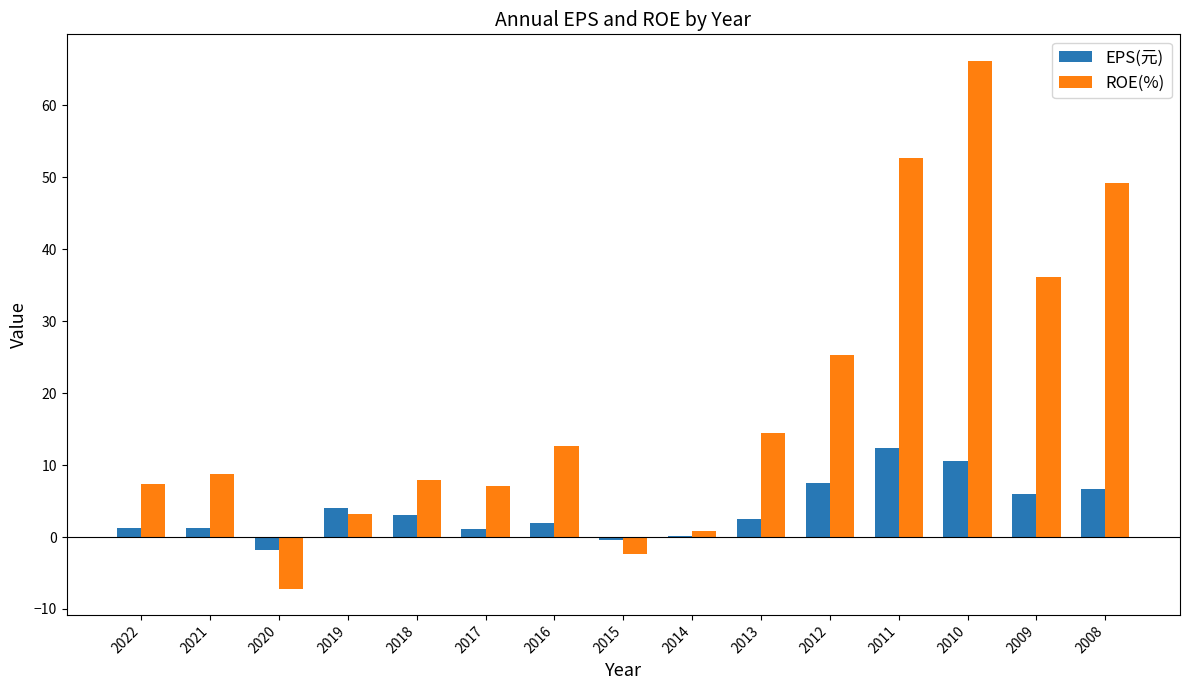

What is the sum of all ROE(%) values?

282.1